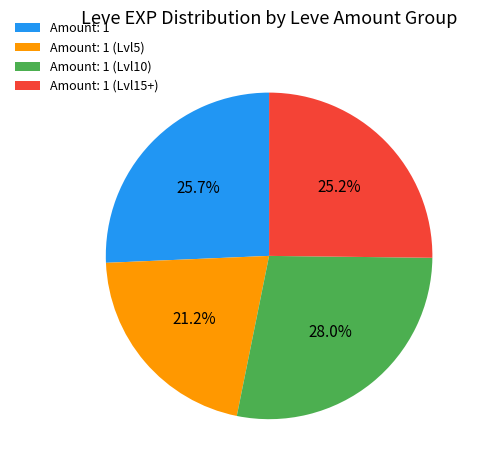

Is Amount: 1 (Lvl5) the majority of the pie?

No